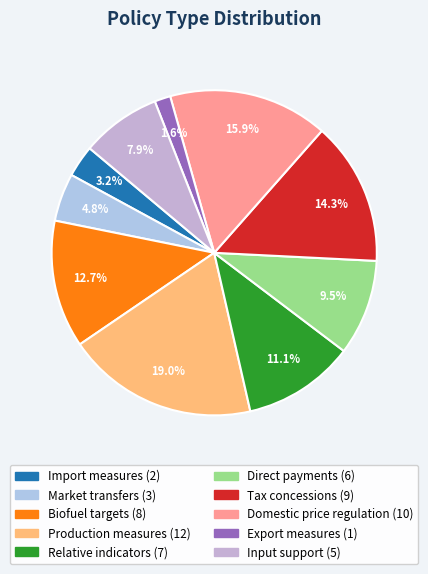

Does Biofuel targets account for over 50% of the chart?

No